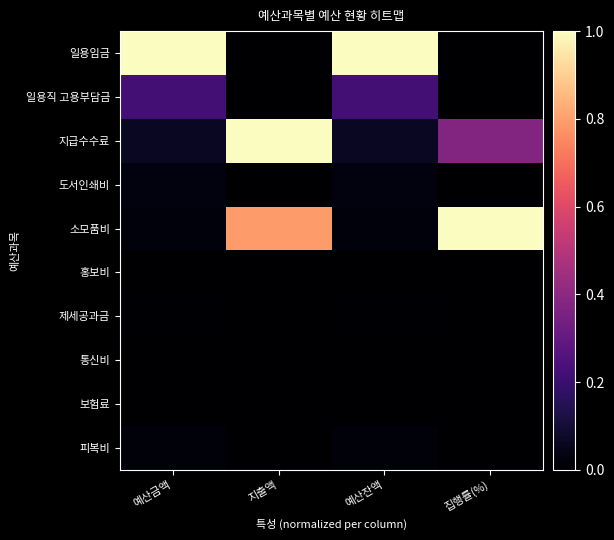

Reading left to right, extract all data points from this chart.

일용임금: 예산금액=1.0	지출액=0.0	예산잔액=1.0	집행률(%)=0.0
일용직 고용부담금: 예산금액=0.2	지출액=0.0	예산잔액=0.2	집행률(%)=0.0
지급수수료: 예산금액=0.1	지출액=1.0	예산잔액=0.1	집행률(%)=0.4
도서인쇄비: 예산금액=0.0	지출액=0.0	예산잔액=0.0	집행률(%)=0.0
소모품비: 예산금액=0.0	지출액=0.8	예산잔액=0.0	집행률(%)=1.0
홍보비: 예산금액=0.0	지출액=0.0	예산잔액=0.0	집행률(%)=0.0
제세공과금: 예산금액=0.0	지출액=0.0	예산잔액=0.0	집행률(%)=0.0
통신비: 예산금액=0.0	지출액=0.0	예산잔액=0.0	집행률(%)=0.0
보험료: 예산금액=0.0	지출액=0.0	예산잔액=0.0	집행률(%)=0.0
피복비: 예산금액=0.0	지출액=0.0	예산잔액=0.0	집행률(%)=0.0